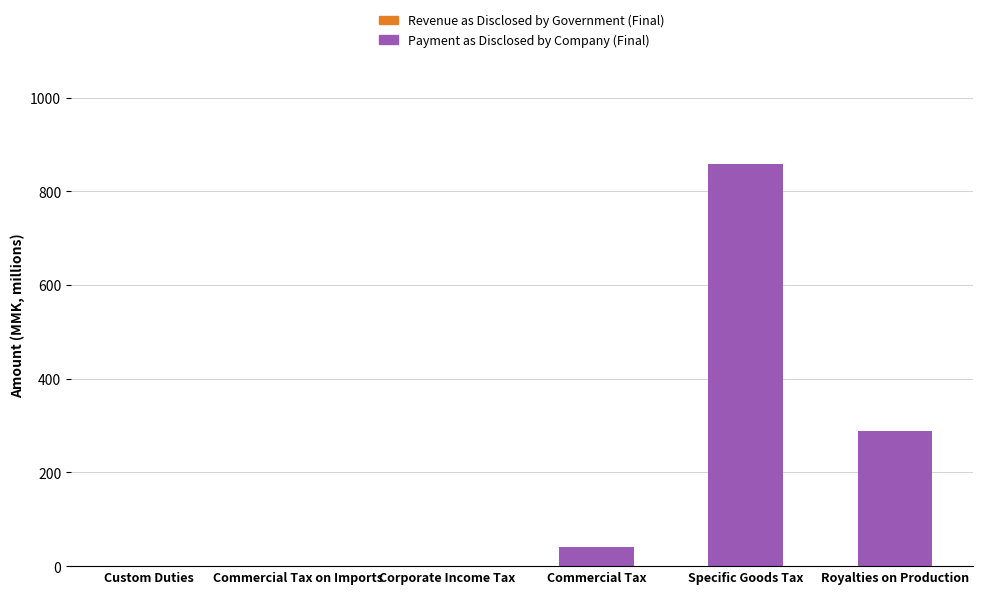

Is it true that Payment as Disclosed by Company (Final) equals 41.9 at Commercial Tax?

True